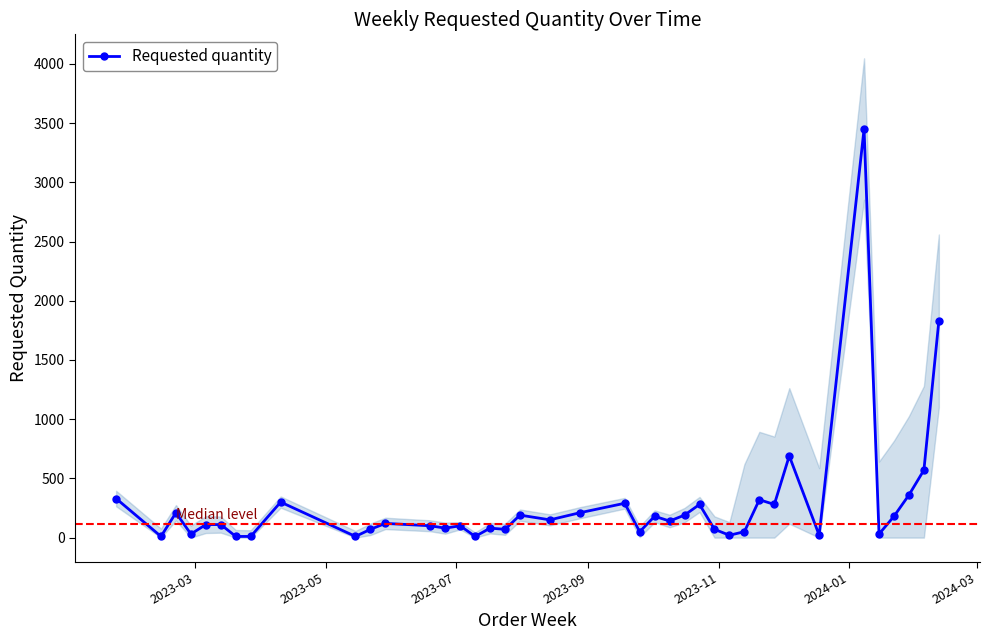

Approximately how many times larger is the value at 2024-03 compared to 2024-01?

0.1